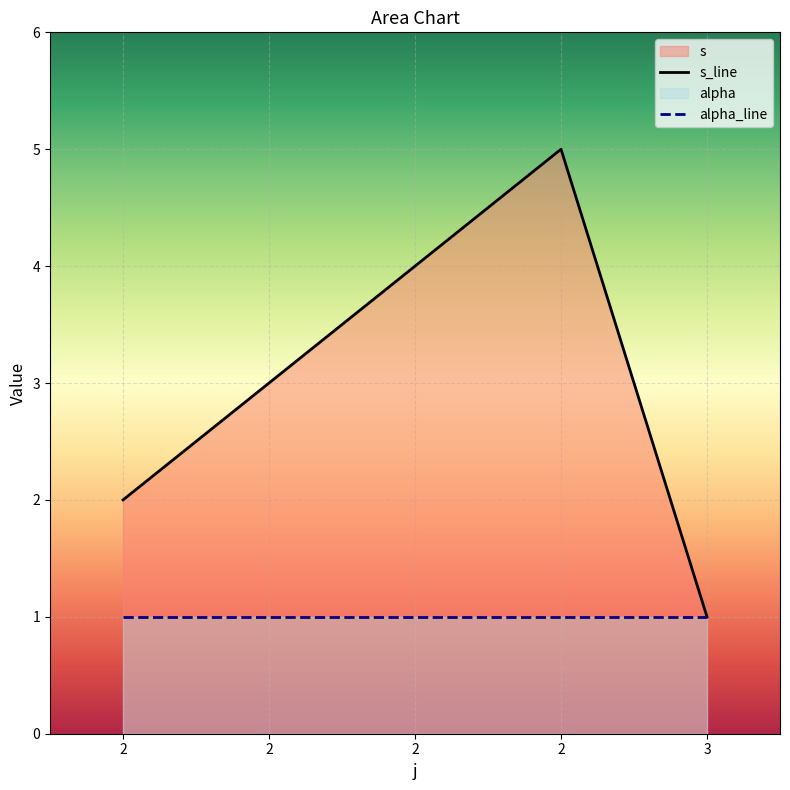

Reading left to right, what are all the values shown in this chart?

2=2	2=3	2=4	2=5	3=1